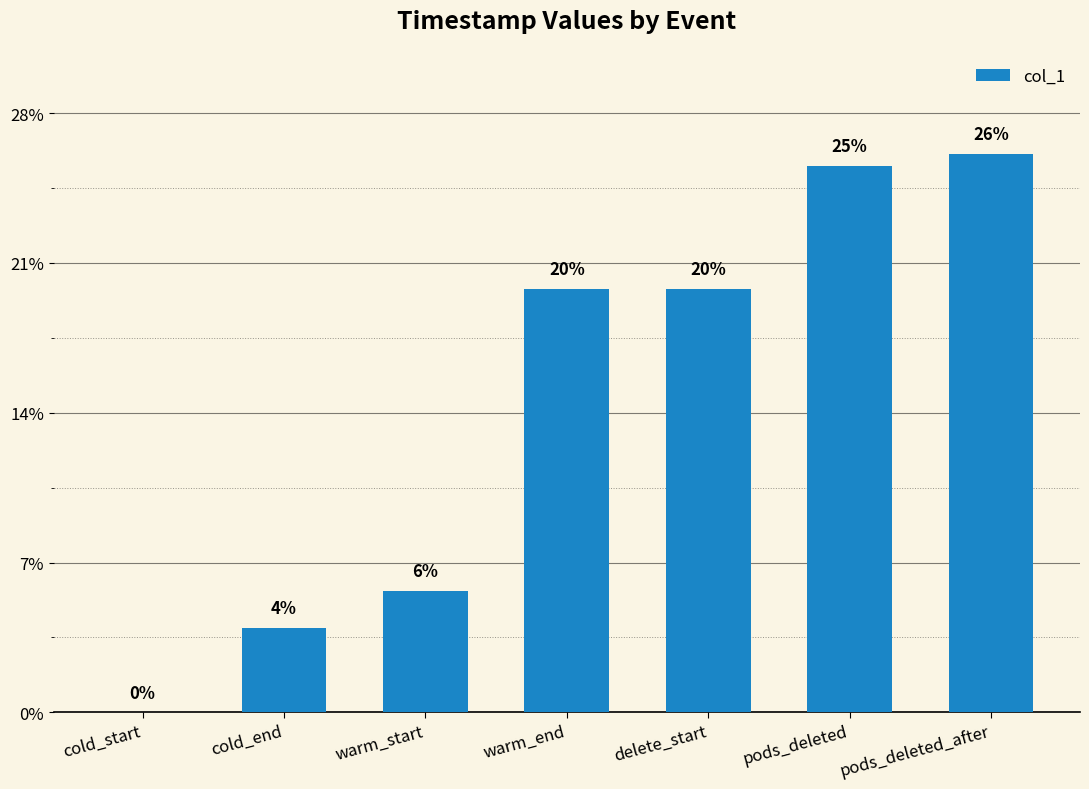

How many data points does each series have?

7